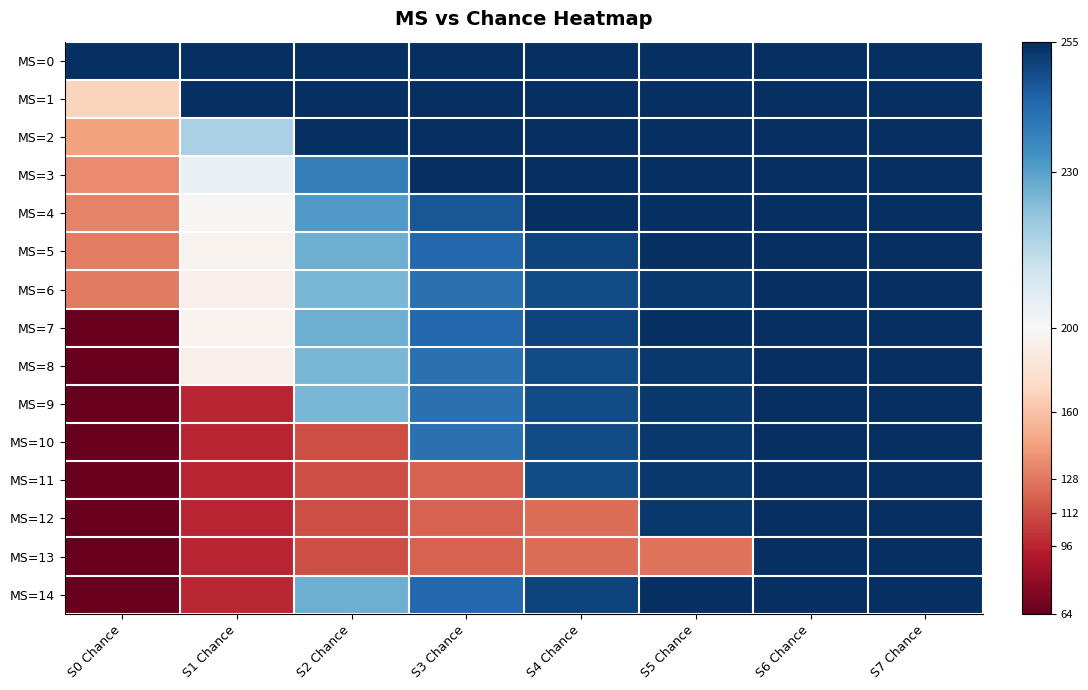

What is the total value across all series at S2 Chance?

3038